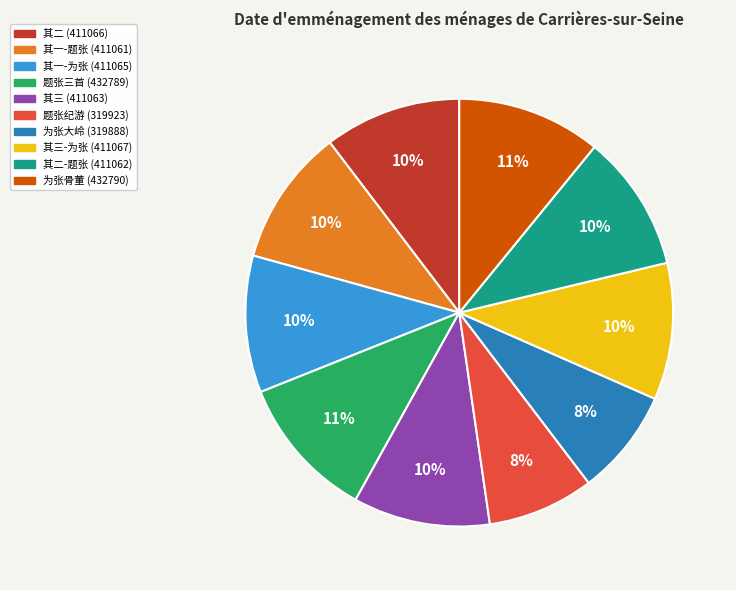

Is there any slice that represents more than half of the pie?

No